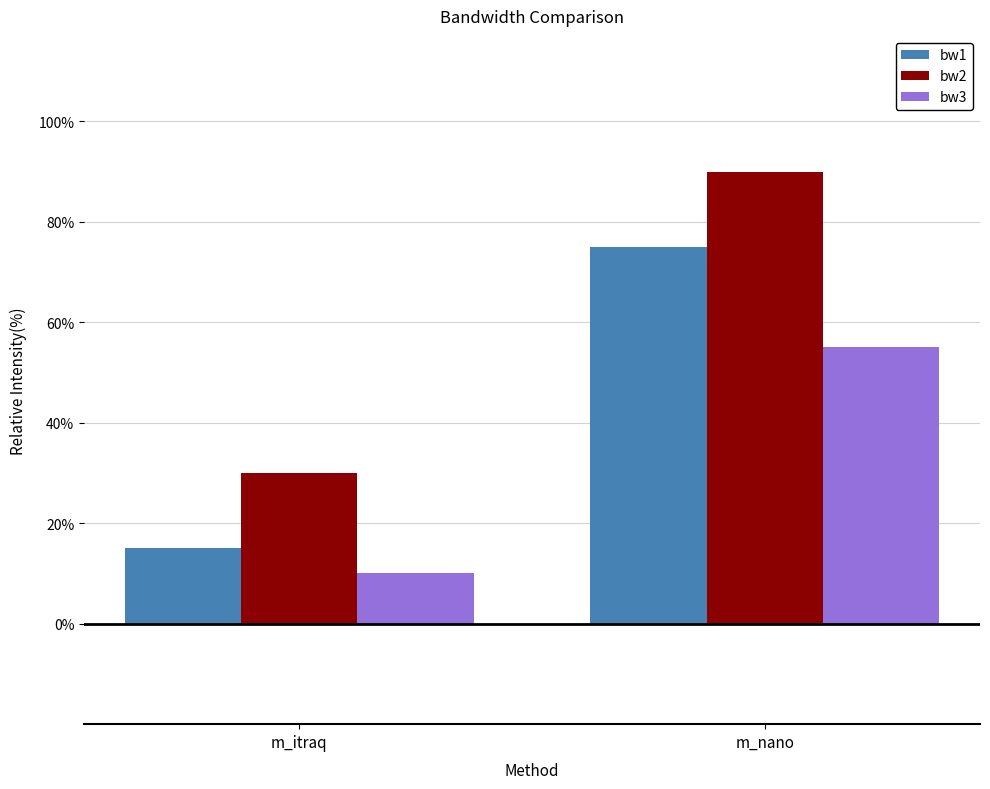

Are the bars grouped side by side (vs. stacked)?

Yes